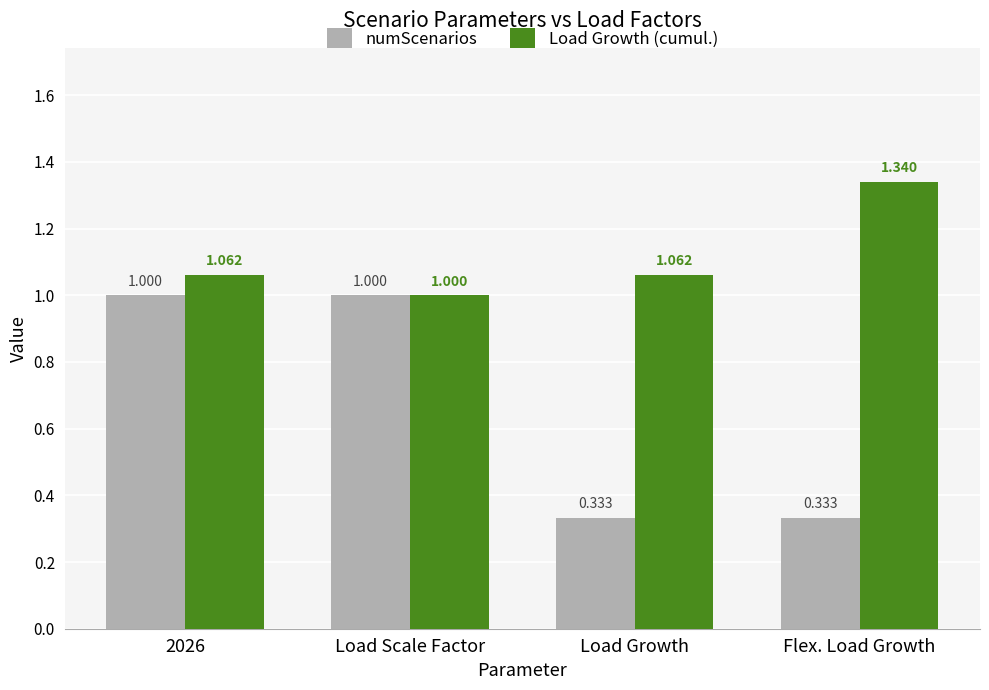

List the series in order of their overall mean, lowest first.

numScenarios, Load Growth (cumul.)